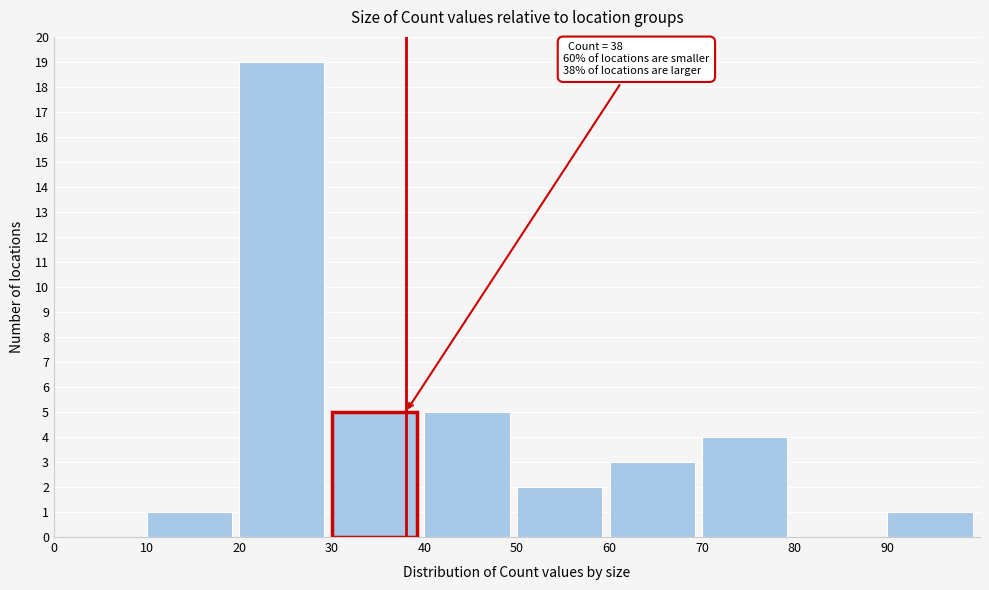

Which range on the x-axis has the tallest bar?

20 to 30